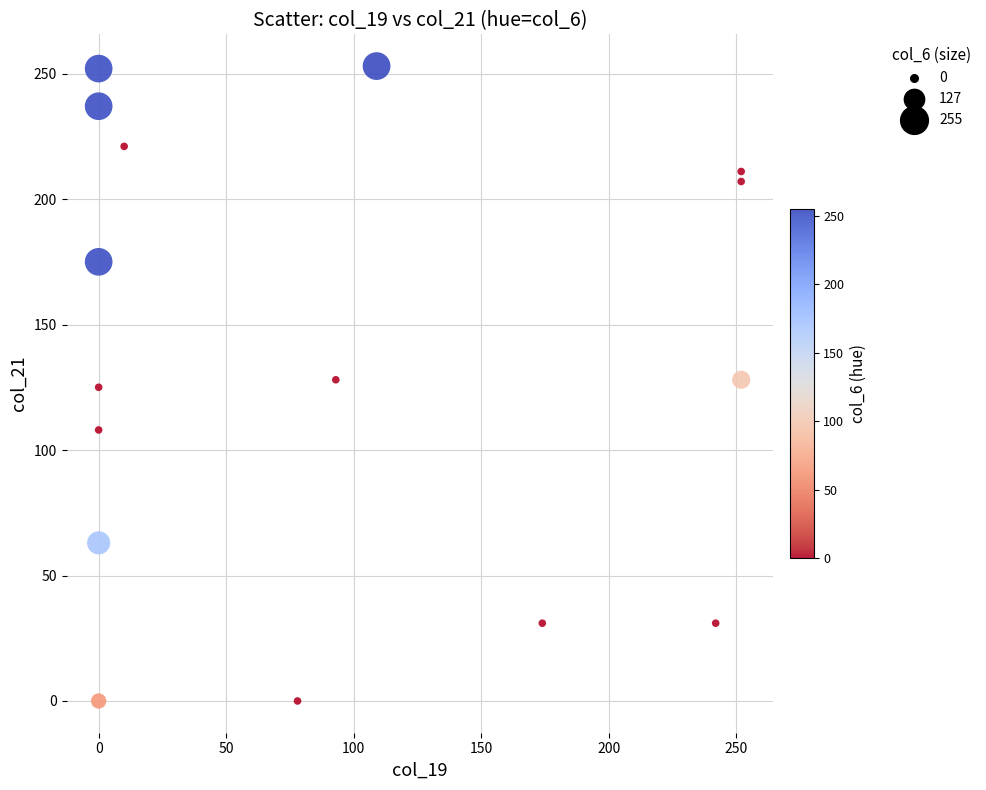

What is the range of Y values (max minus min)?

253